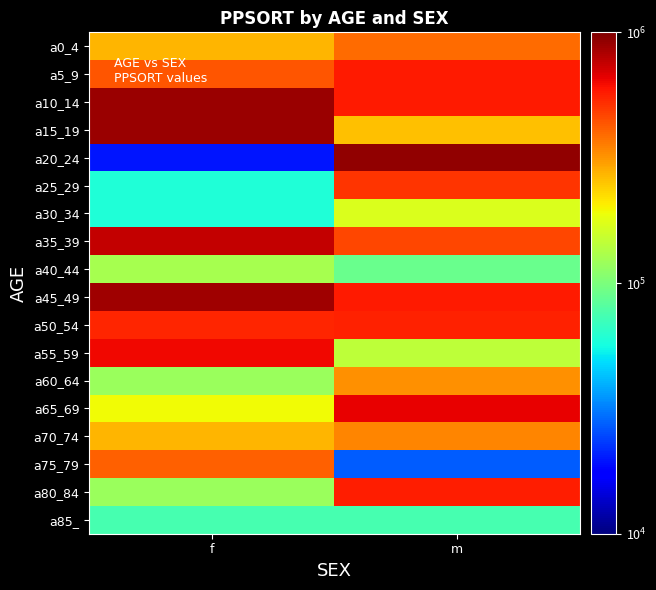

What is the smallest value displayed?

19787